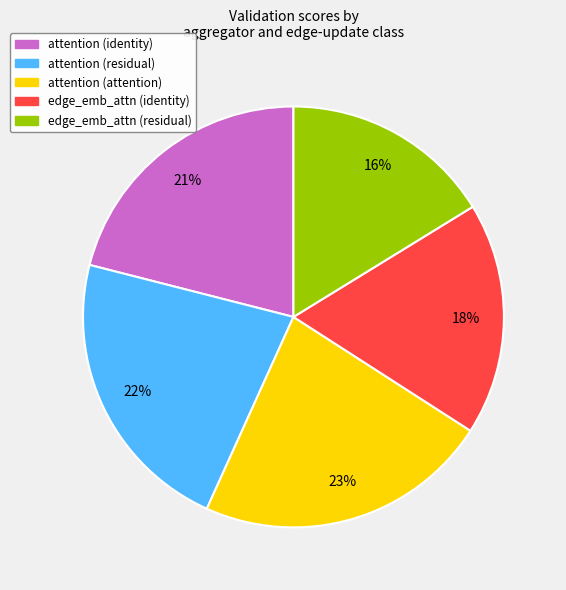

Do edge_emb_attn (residual) and edge_emb_attn (identity) together represent more than half of the pie?

No